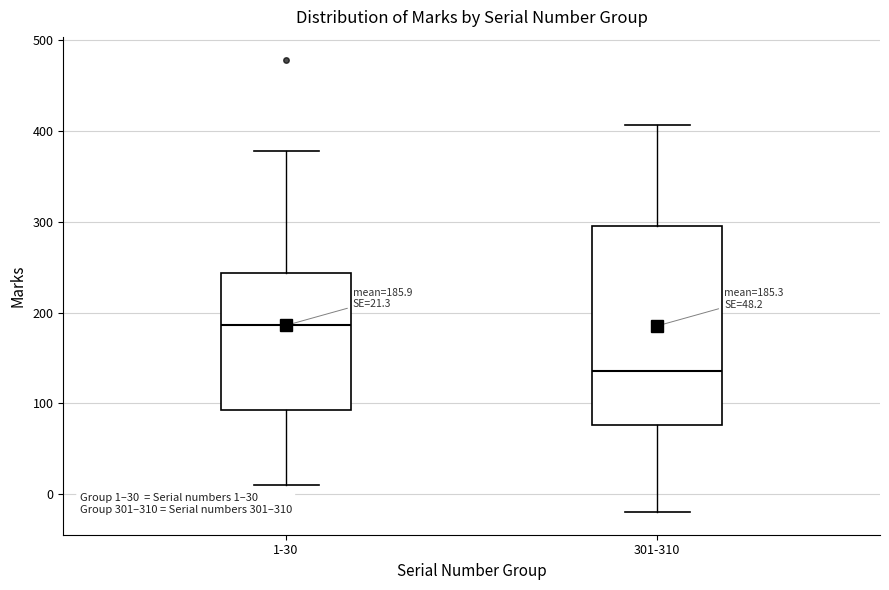

Which box is the tallest, from its lower edge to its upper edge?

301-310